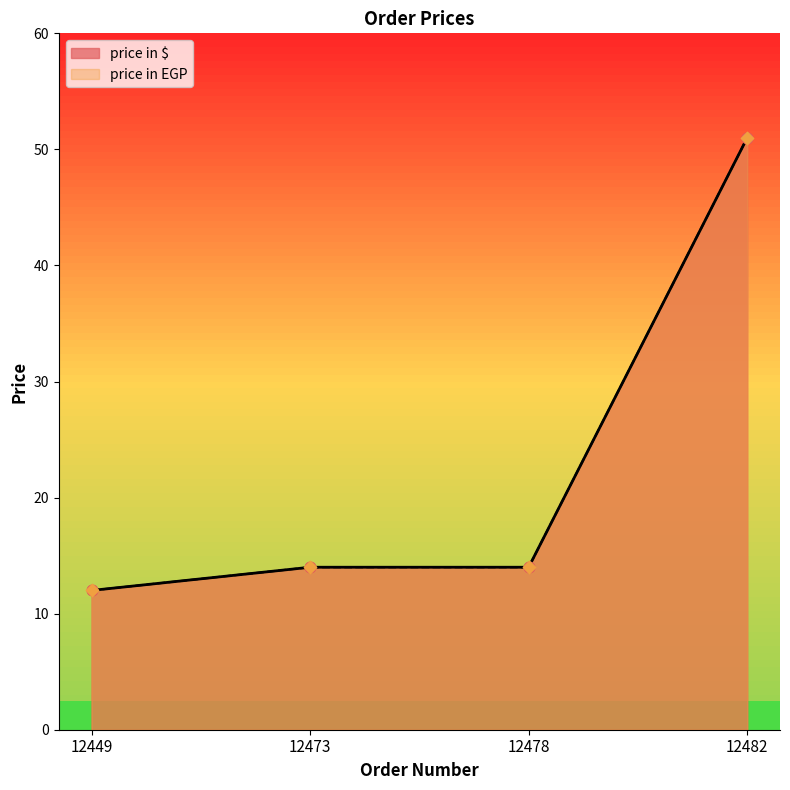

Which series reaches the maximum Y coordinate?

price in $